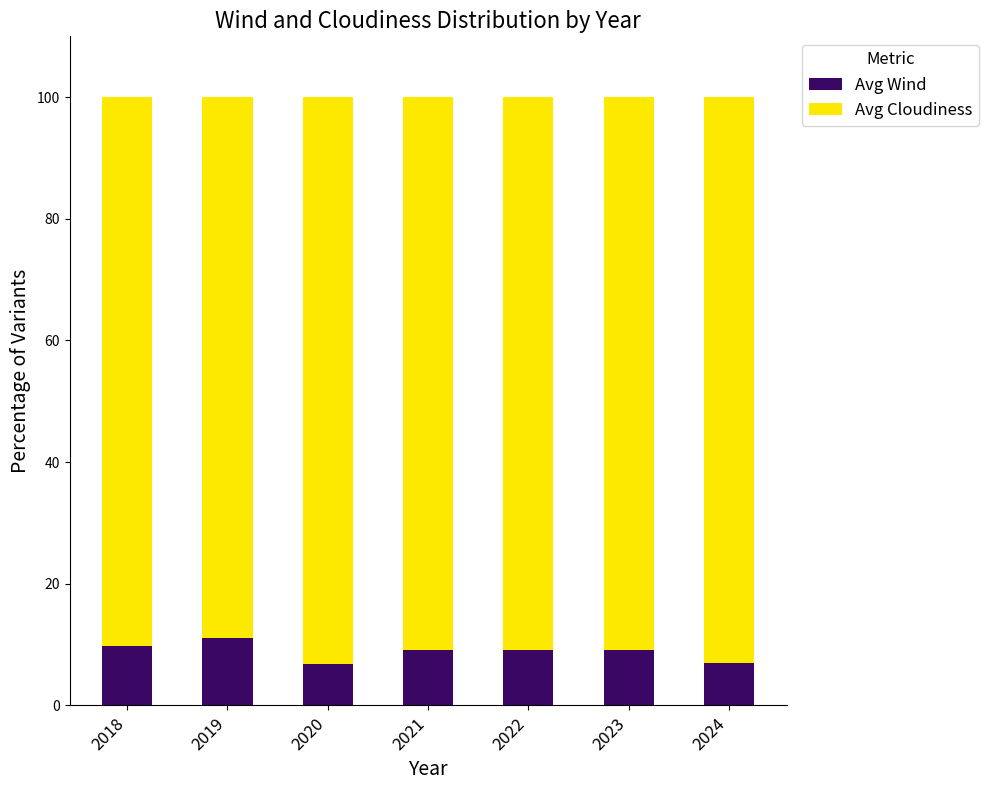

True or false: Avg Wind has a value of 7.0 at 2024.

True